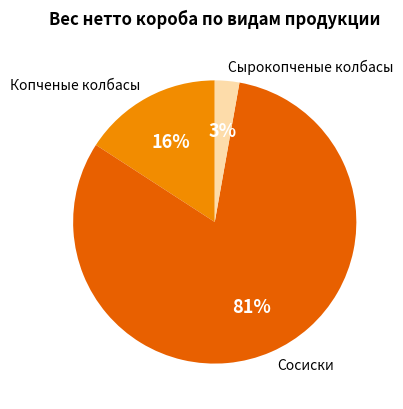

To the nearest percent, what is the average slice percentage?

33%